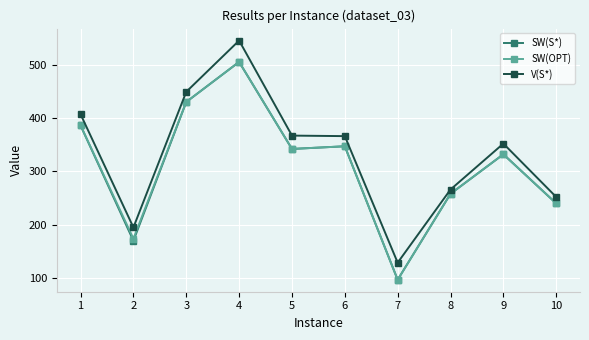

What is the sum of all V(S*) values?

3328